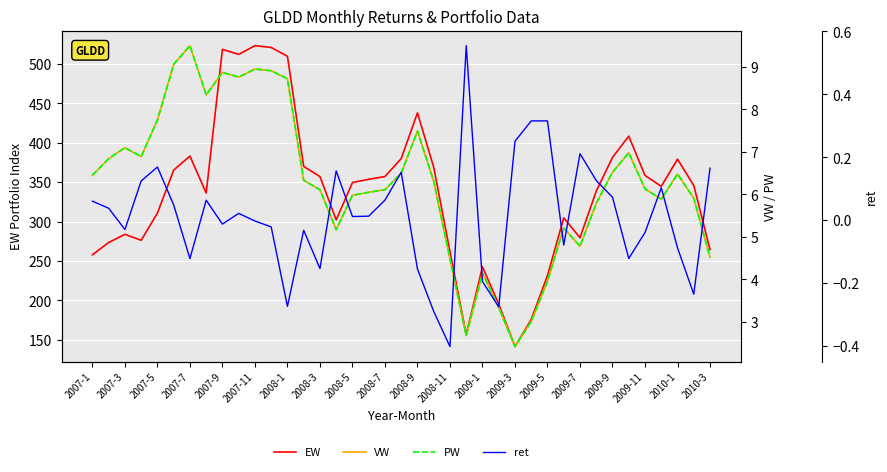

What is the highest value of the EW series?

523.2